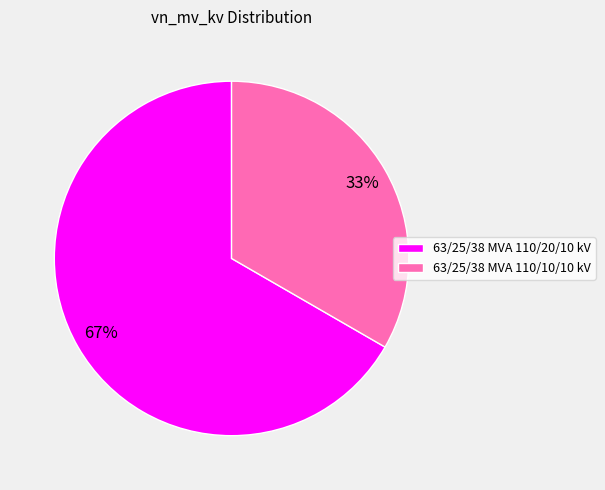

To the nearest percent, what is the average slice percentage?

50%